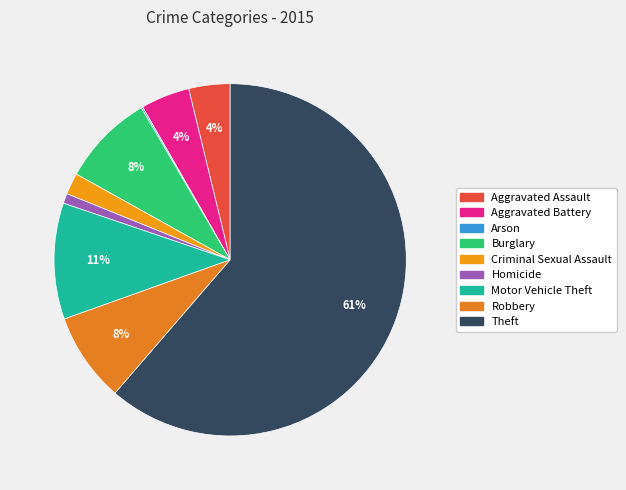

What percentage do Aggravated Battery and Motor Vehicle Theft together represent?

15.2%